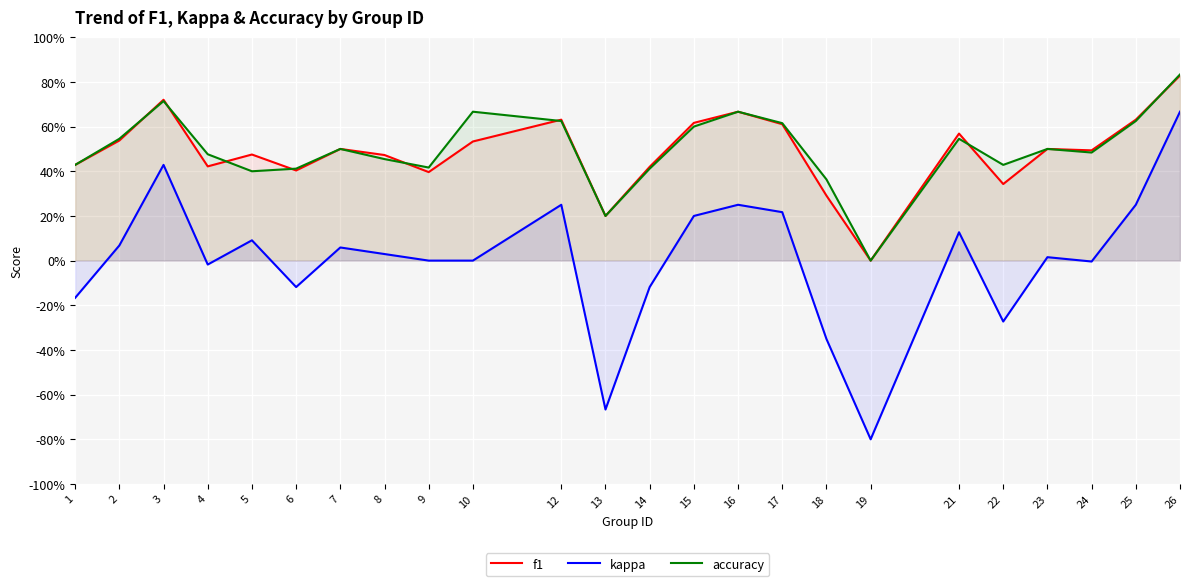

Does the chart display data point markers on the line(s)?

No